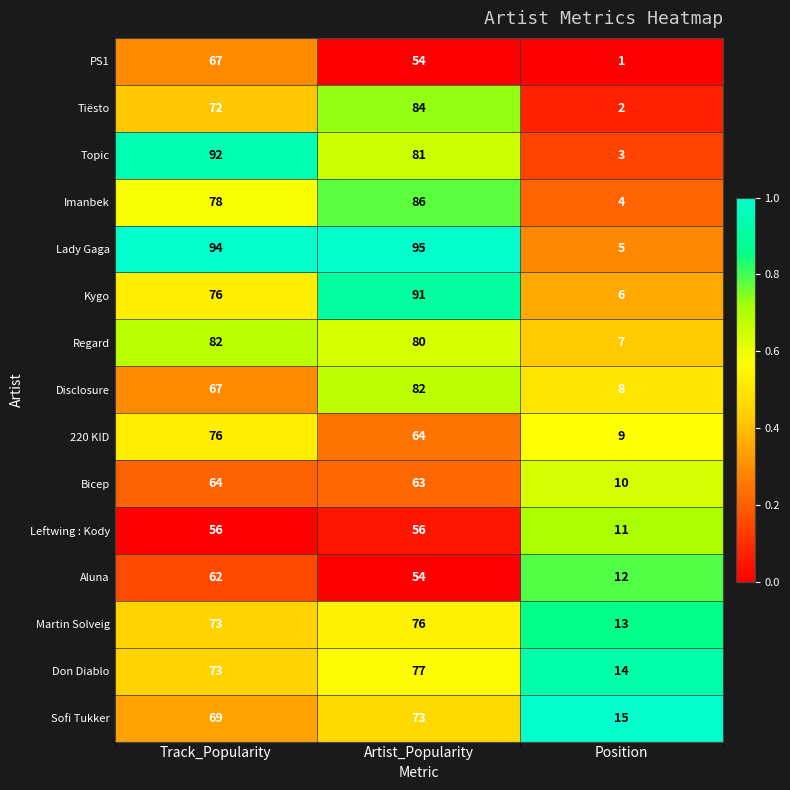

What is the average value of the Imanbek series?

56